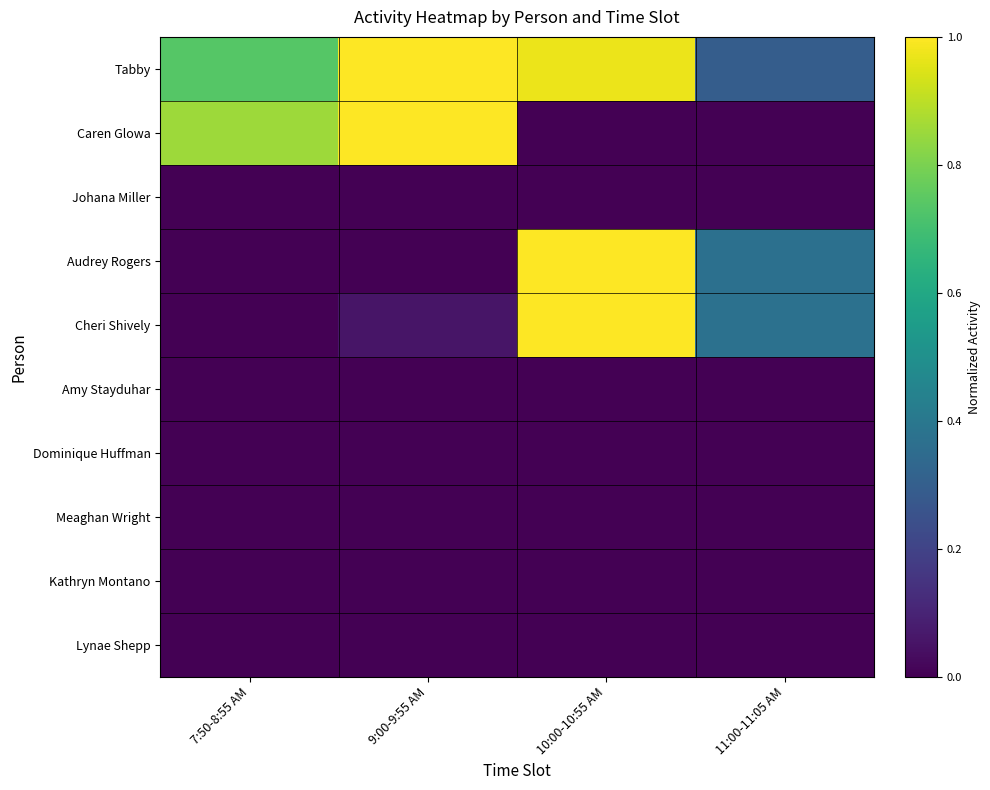

Which series has the largest total across all categories?

Tabby